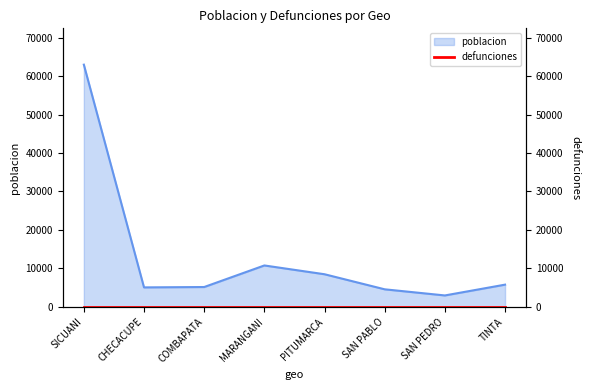

How many points are lower than both their immediate neighbors (excluding endpoints)?

2